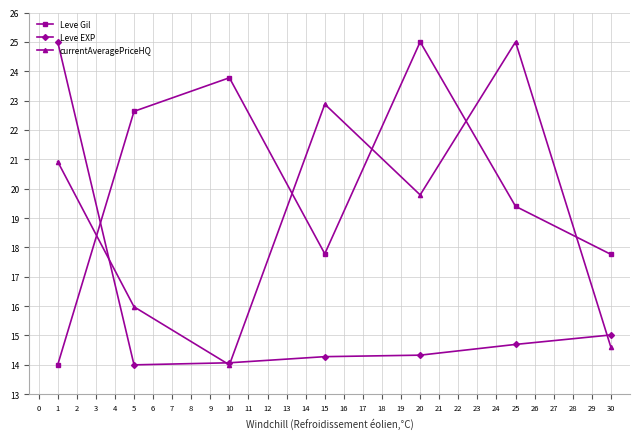

What are all the series names shown in the legend?

Leve Gil, Leve EXP, currentAveragePriceHQ